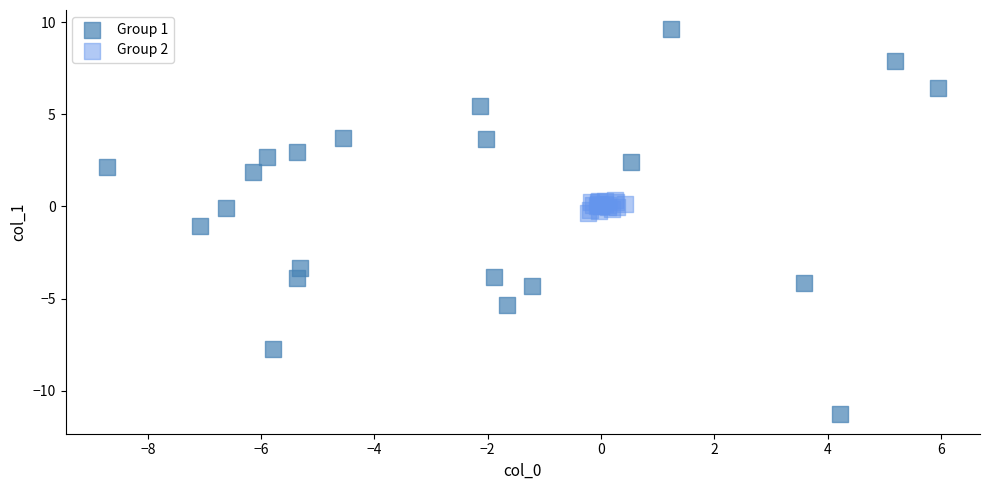

Which series reaches the minimum Y coordinate?

Group 1